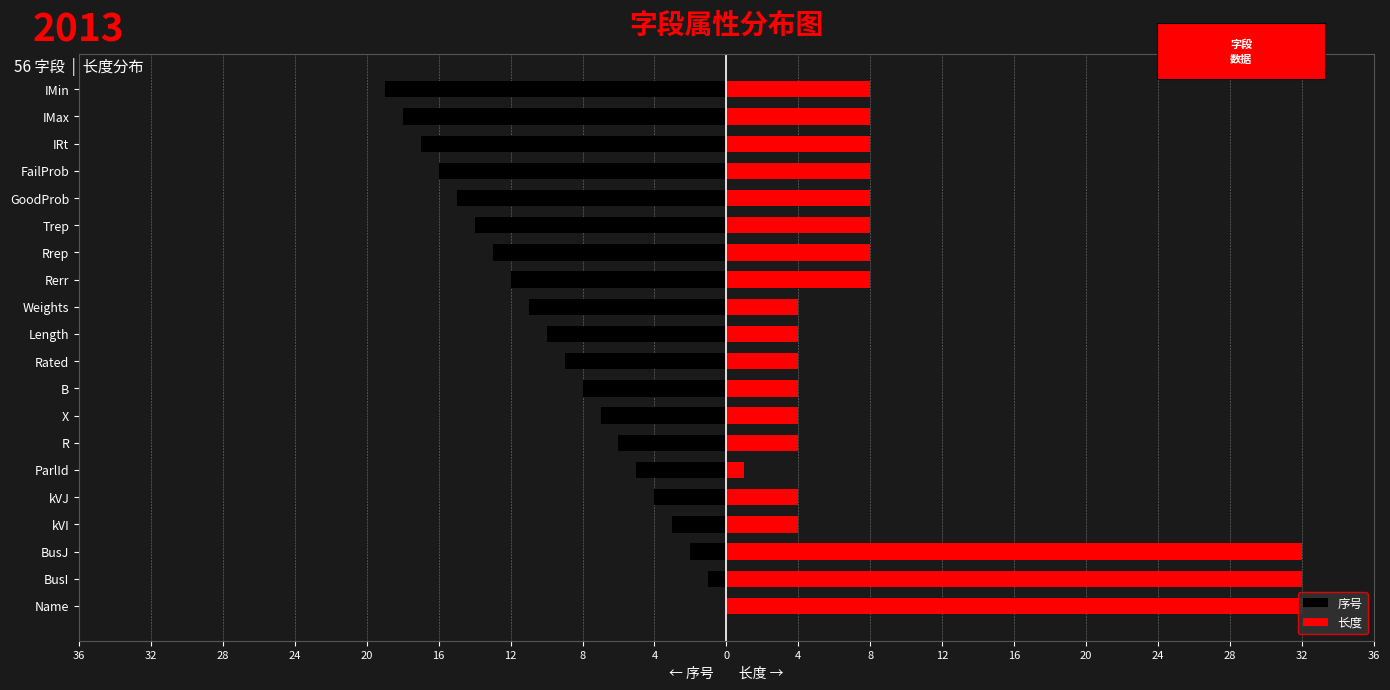

Which has a higher value, Rated or ParlId?

ParlId